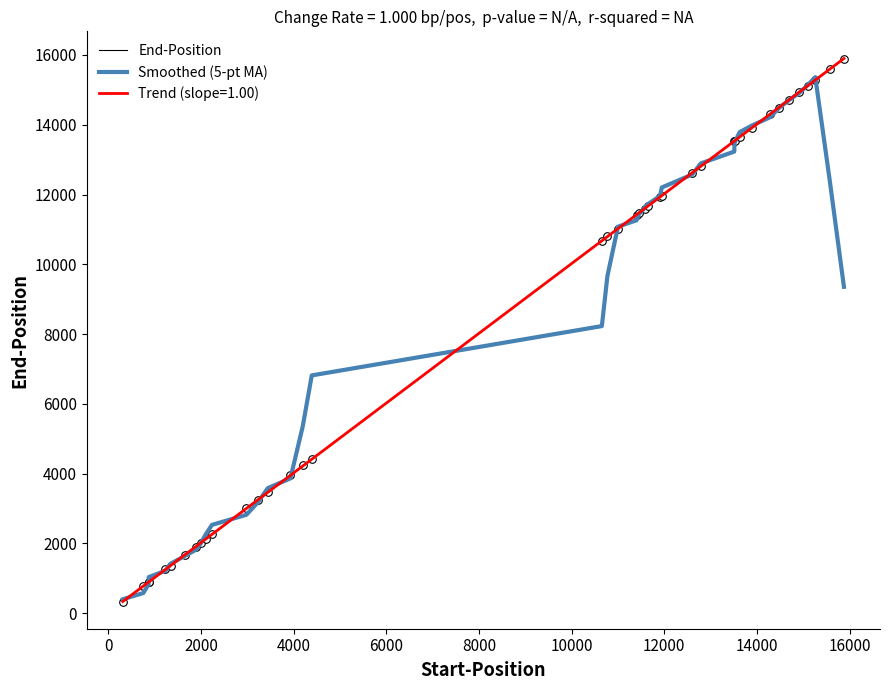

Is the value of End-Position at 33 greater than the value of Smoothed (5-pt MA) at 14?

Yes